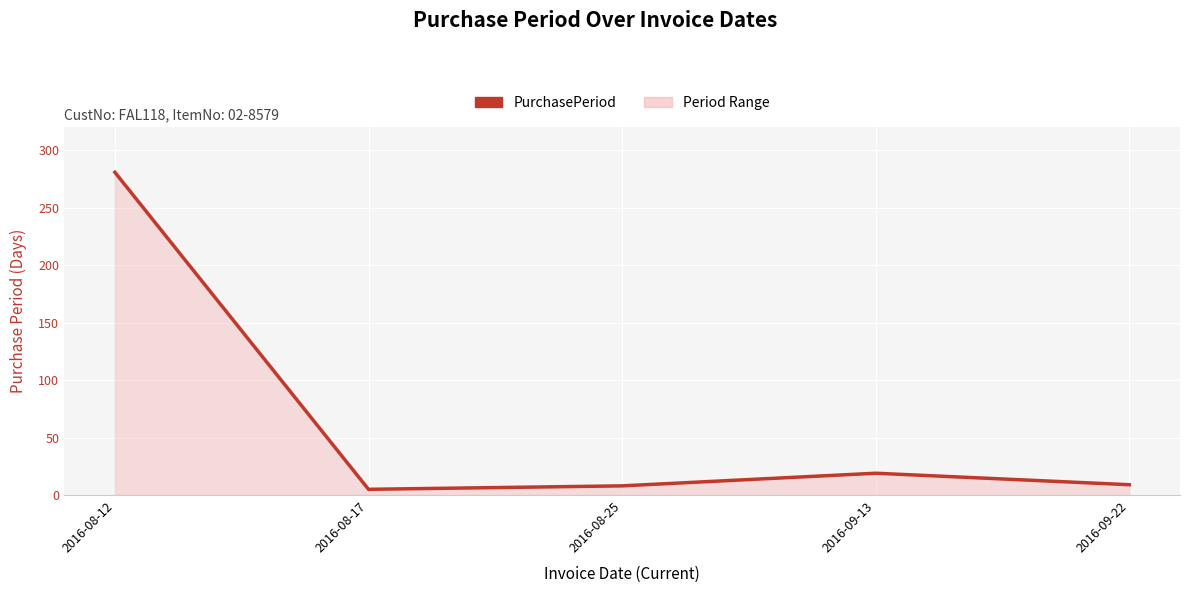

Where is the first local minimum?

2016-08-17